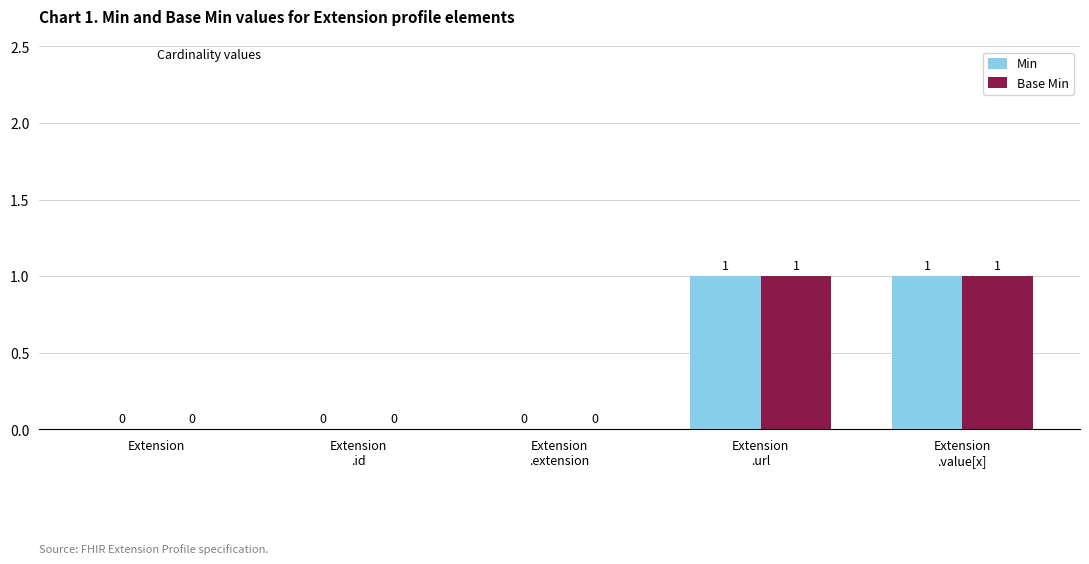

Is it true that Base Min equals 0 at Extension?

True